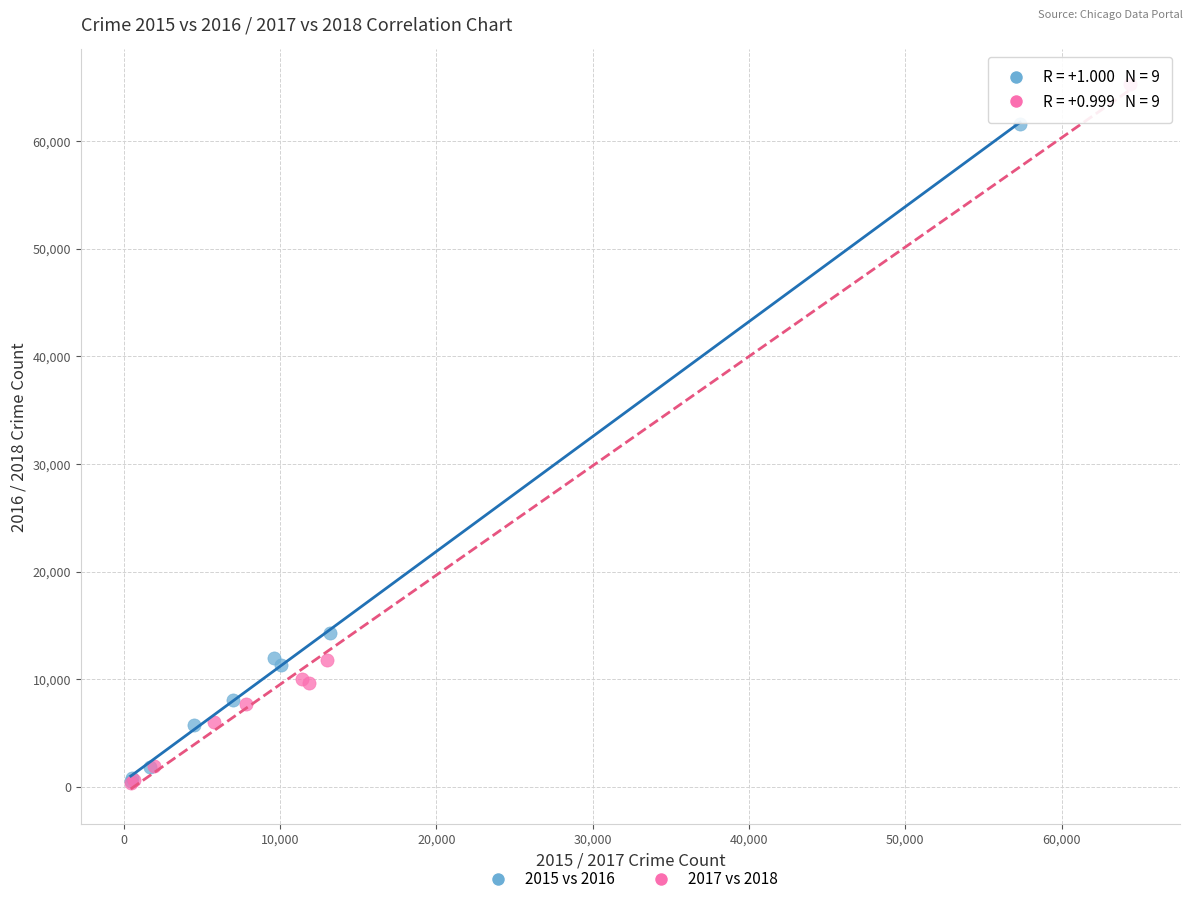

Which series reaches the maximum Y coordinate?

2017 vs 2018